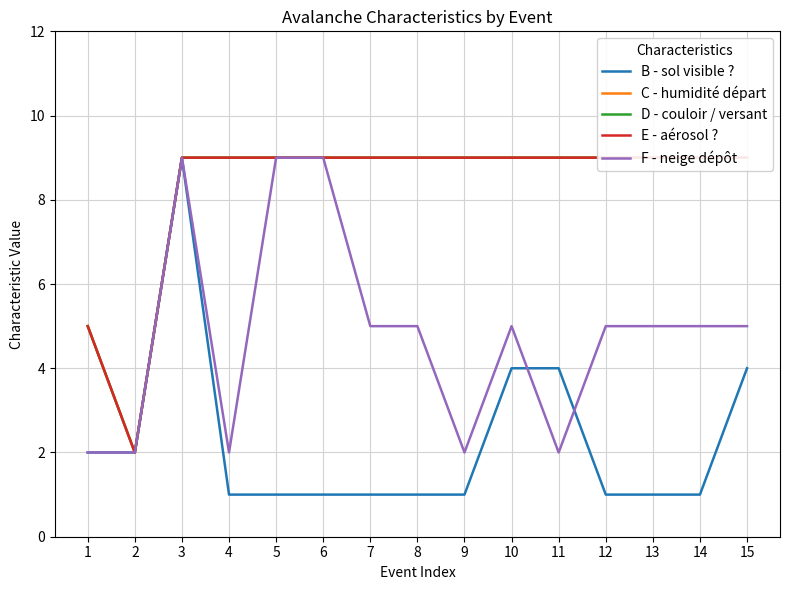

What is the average value of the F - neige dépôt series?

5